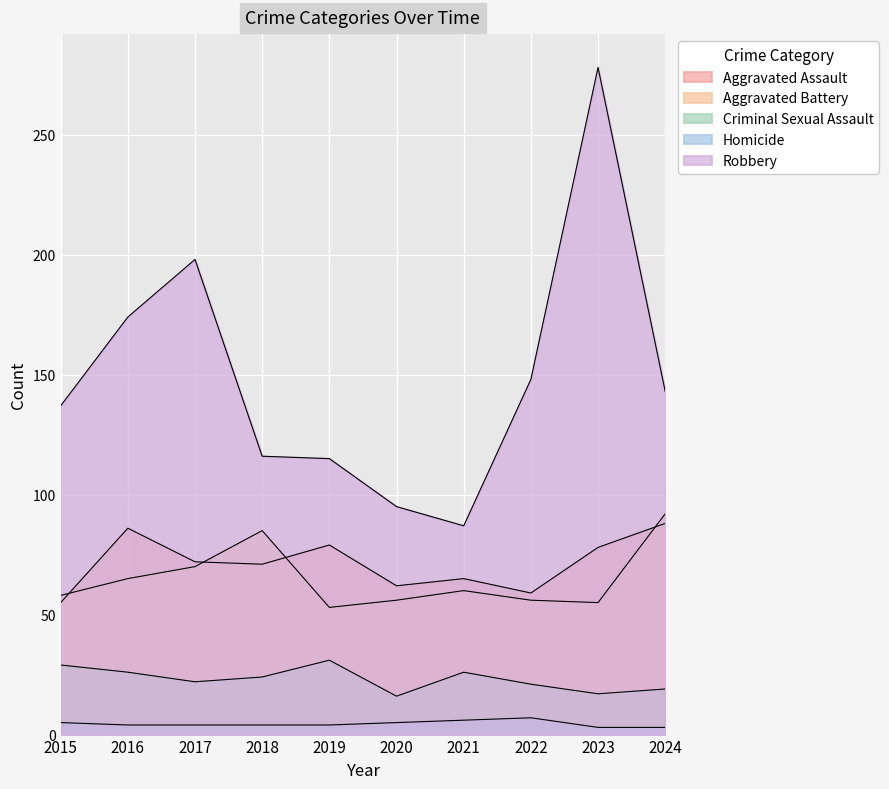

Reading left to right, what are all the values shown in this chart?

Aggravated Assault: 55	86	72	71	79	62	65	59	78	88
Aggravated Battery: 58	65	70	85	53	56	60	56	55	92
Criminal Sexual Assault: 29	26	22	24	31	16	26	21	17	19
Homicide: 5	4	4	4	4	5	6	7	3	3
Robbery: 137	174	198	116	115	95	87	148	278	143